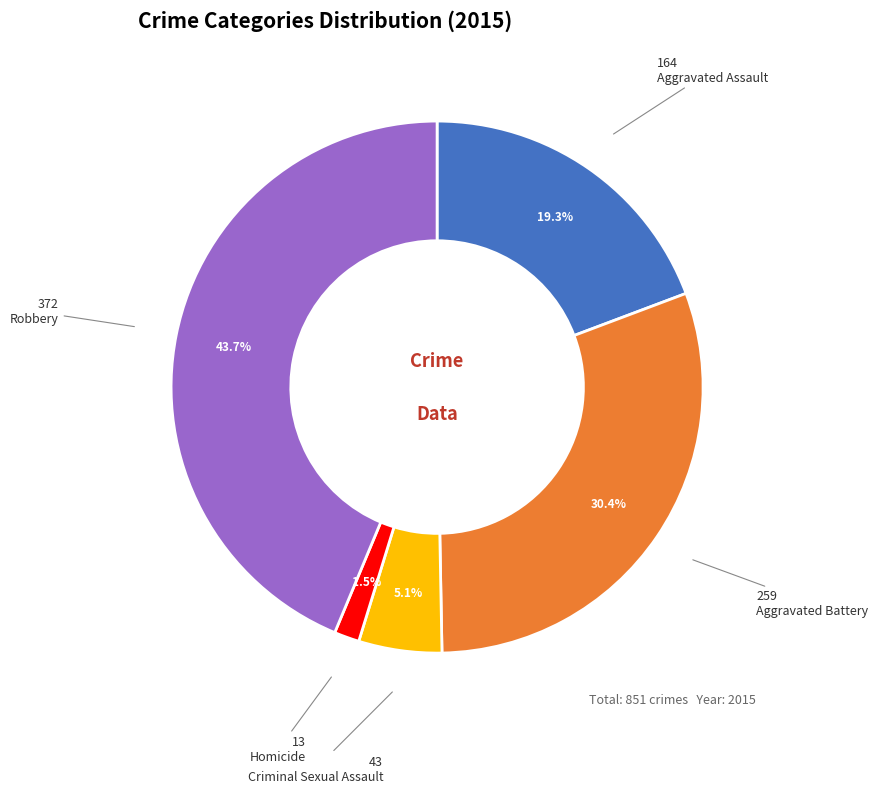

Does any single category account for the majority?

No